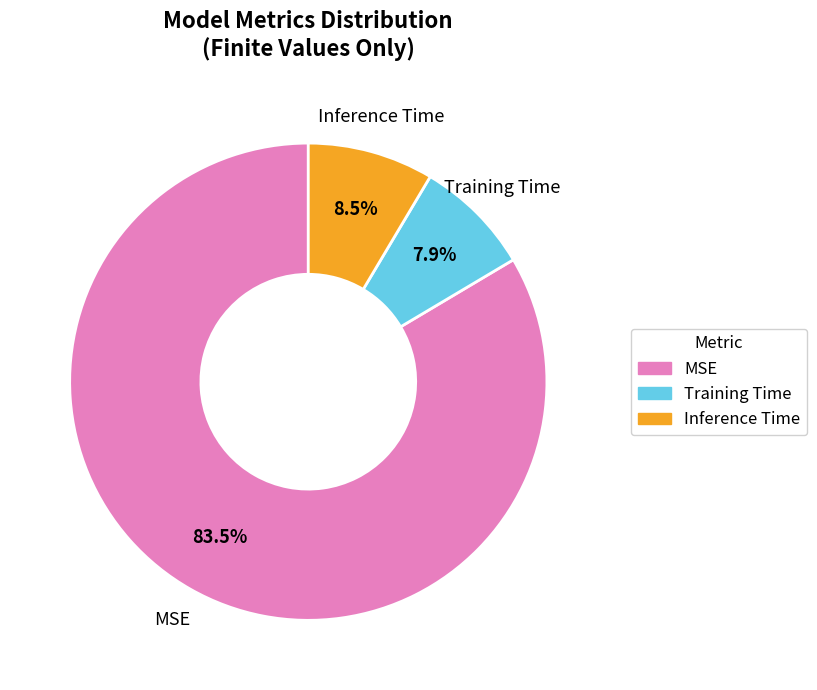

To the nearest percent, what is the average slice percentage?

33%